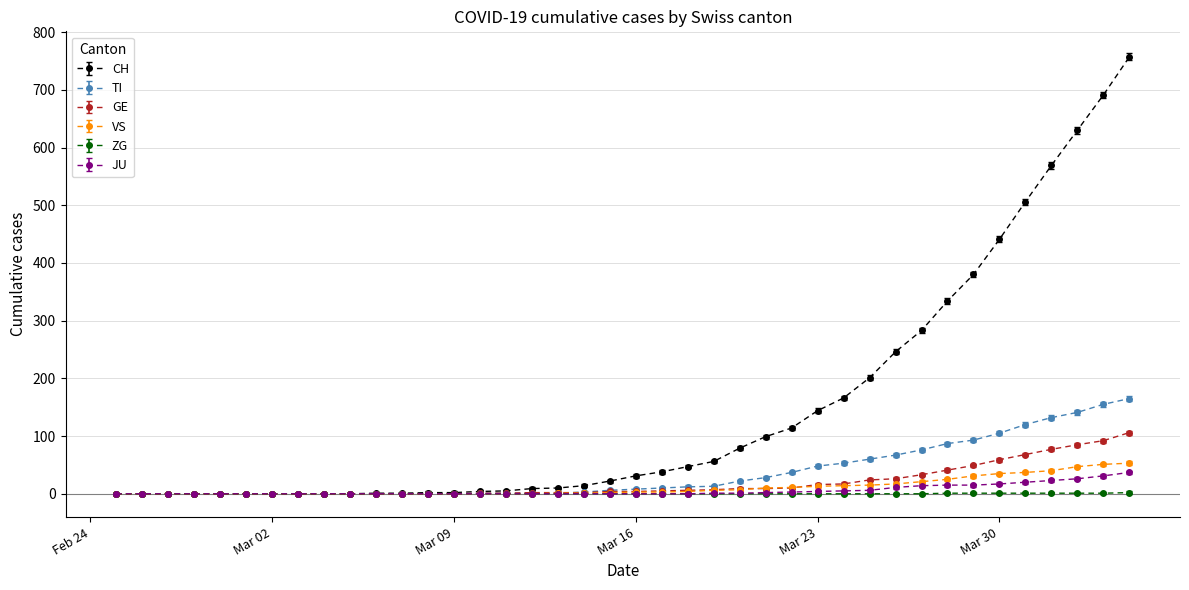

What is the value of the GE point at the 40th from the left?

106